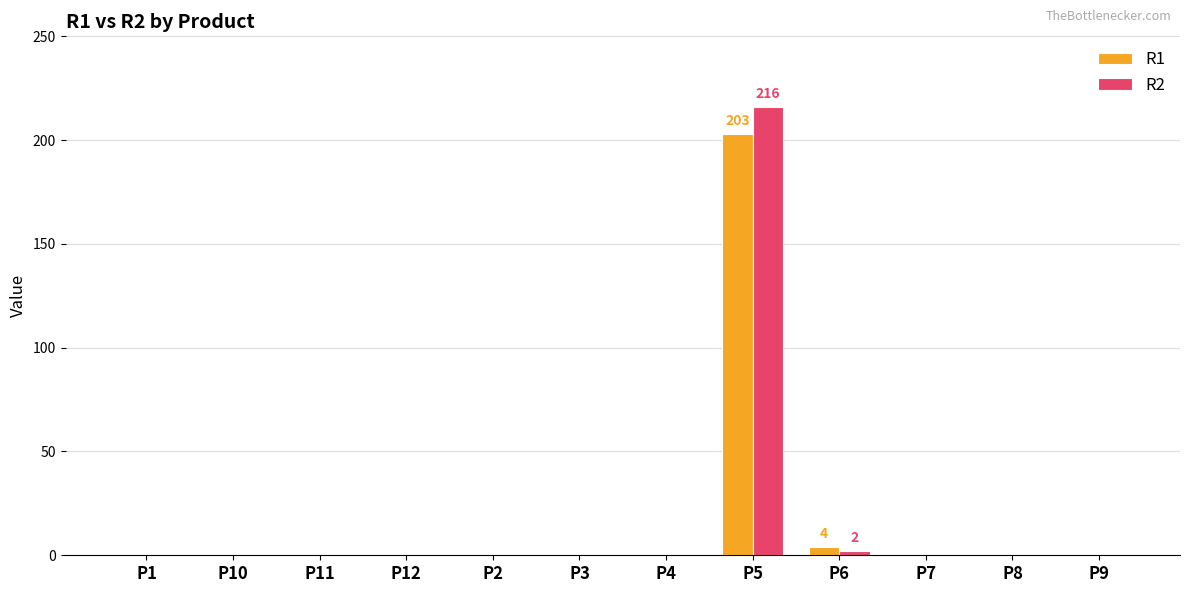

Which category has the highest value across all series?

P5